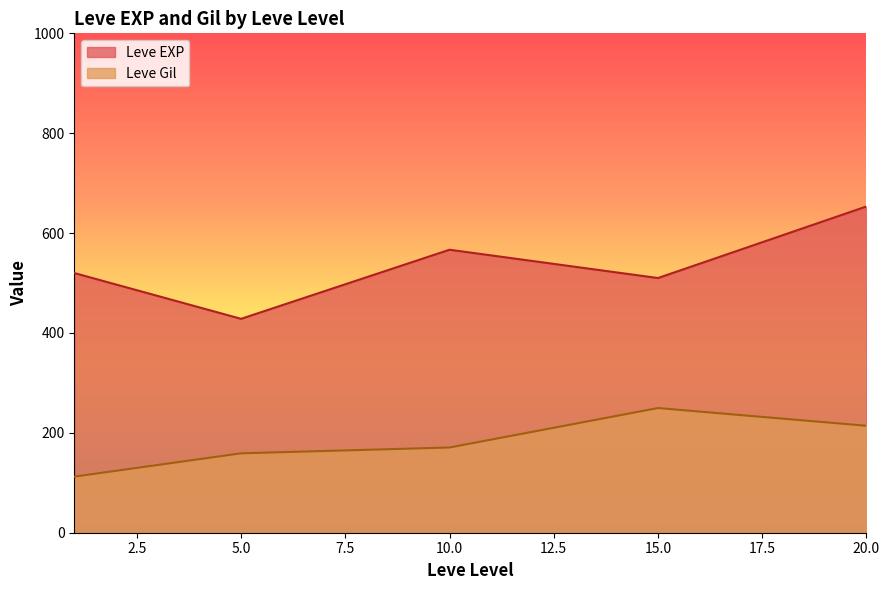

Is the value of Leve Gil at 15 greater than the value of Leve EXP at 10?

No